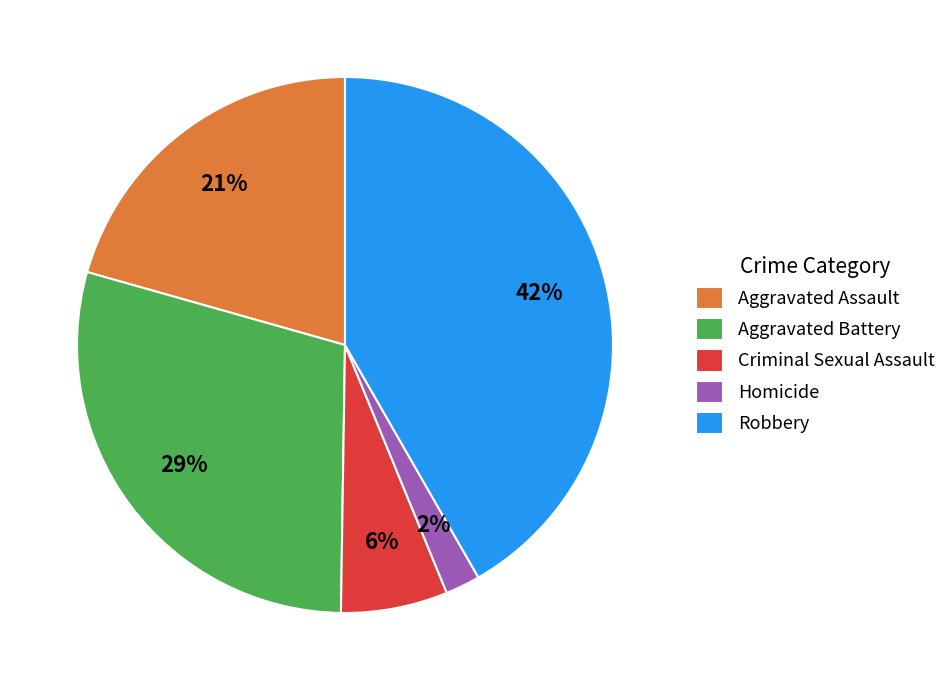

Does any single category account for the majority?

No